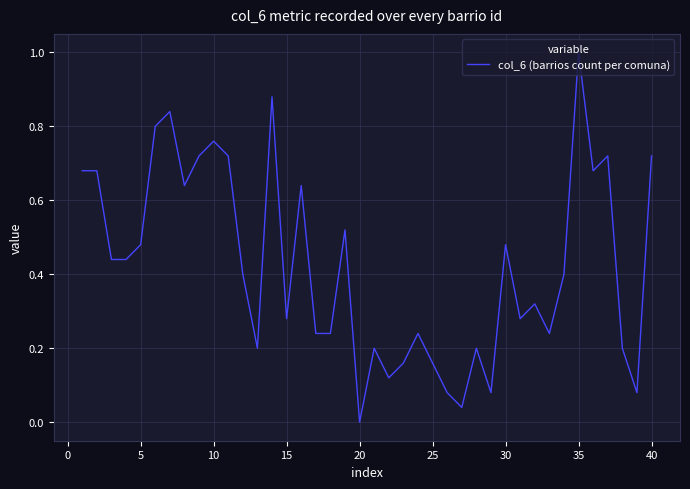

What is the greatest value displayed?

1.0